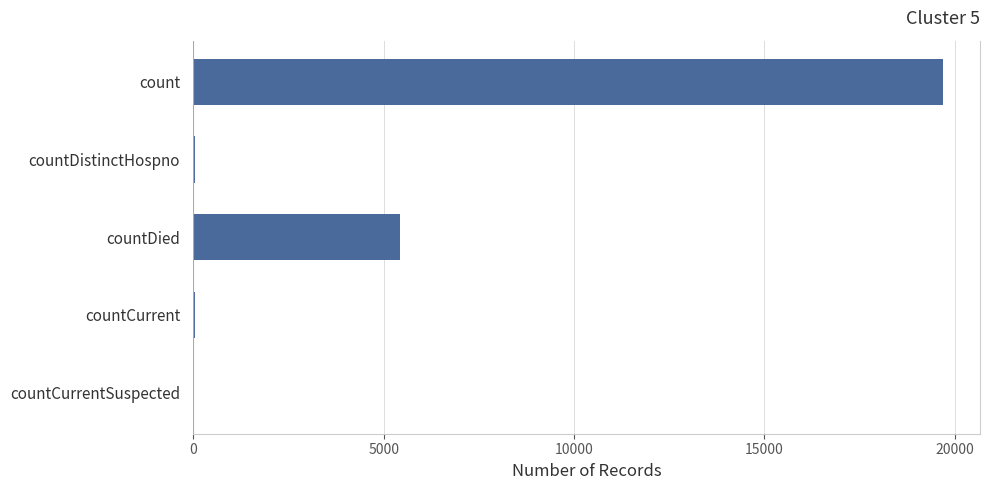

How many series are shown in this chart?

1